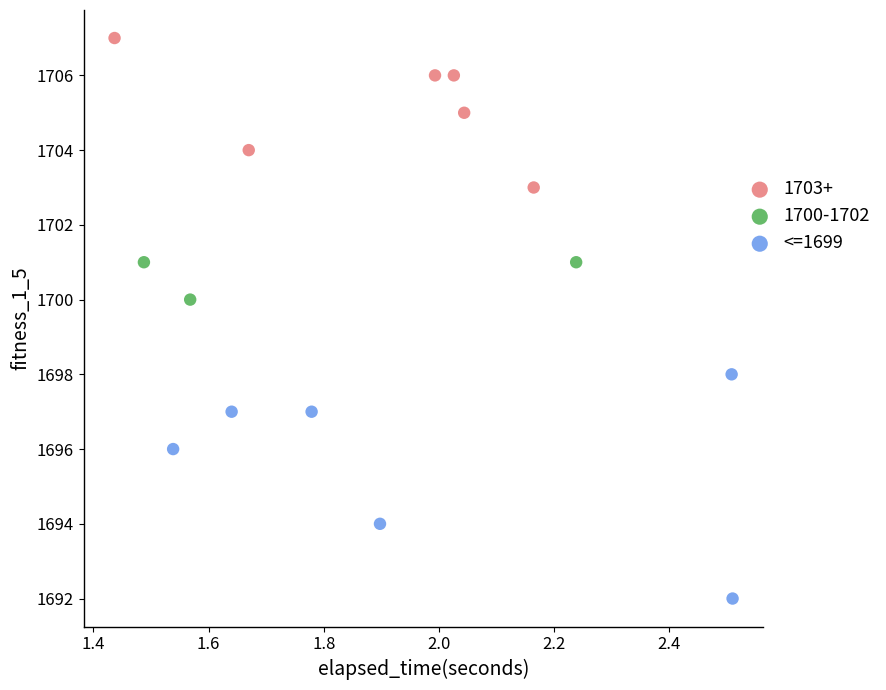

Which series contains the lowest Y value?

<=1699